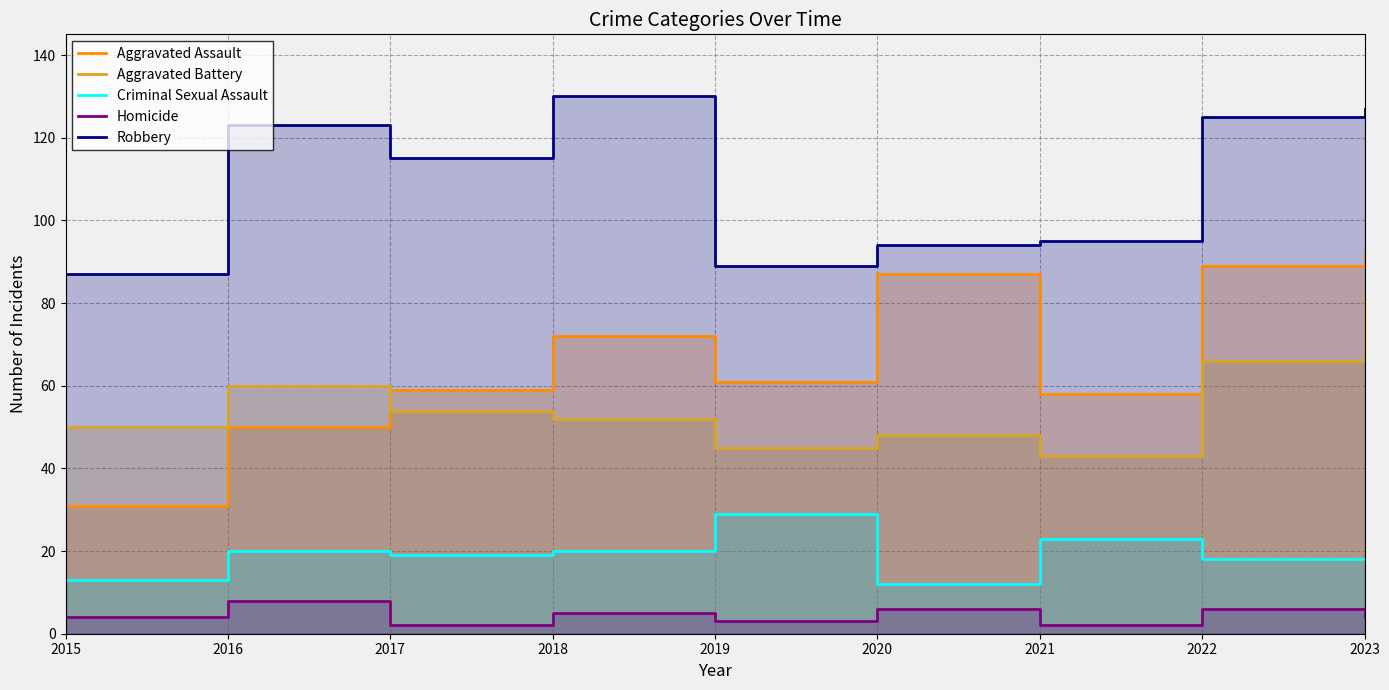

Reading left to right, list all the values displayed in this chart.

Aggravated Assault: 2015=31	2016=50	2017=59	2018=72	2019=61	2020=87	2021=58	2022=89	2023=92
Aggravated Battery: 2015=50	2016=60	2017=54	2018=52	2019=45	2020=48	2021=43	2022=66	2023=82
Criminal Sexual Assault: 2015=13	2016=20	2017=19	2018=20	2019=29	2020=12	2021=23	2022=18	2023=18
Homicide: 2015=4	2016=8	2017=2	2018=5	2019=3	2020=6	2021=2	2022=6	2023=4
Robbery: 2015=87	2016=123	2017=115	2018=130	2019=89	2020=94	2021=95	2022=125	2023=127